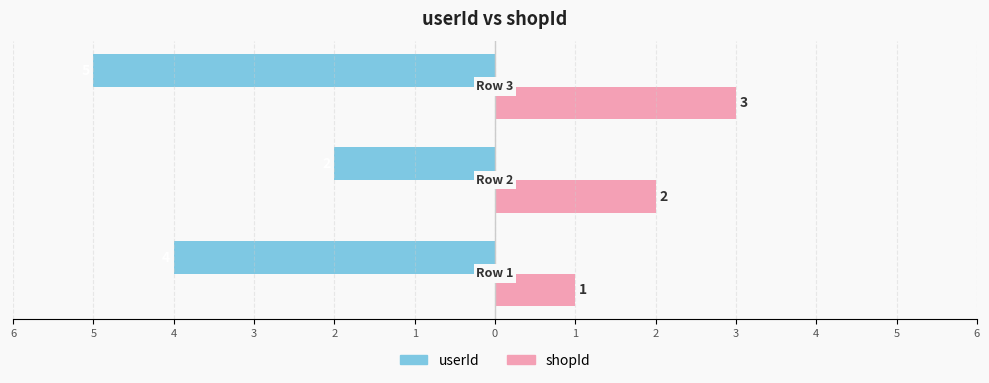

Reading left to right, extract all data points from this chart.

userId: -4	-2	-5
shopId: 1	2	3